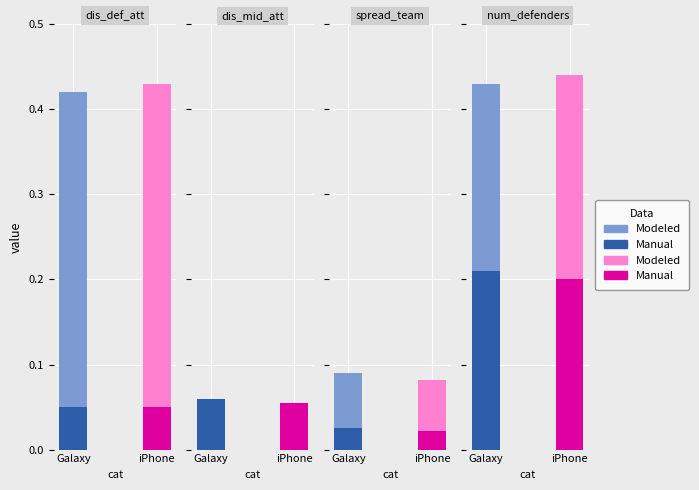

Is the value of Modeled_G1 at 0 greater than the value of Manual_G1 at 0?

Yes